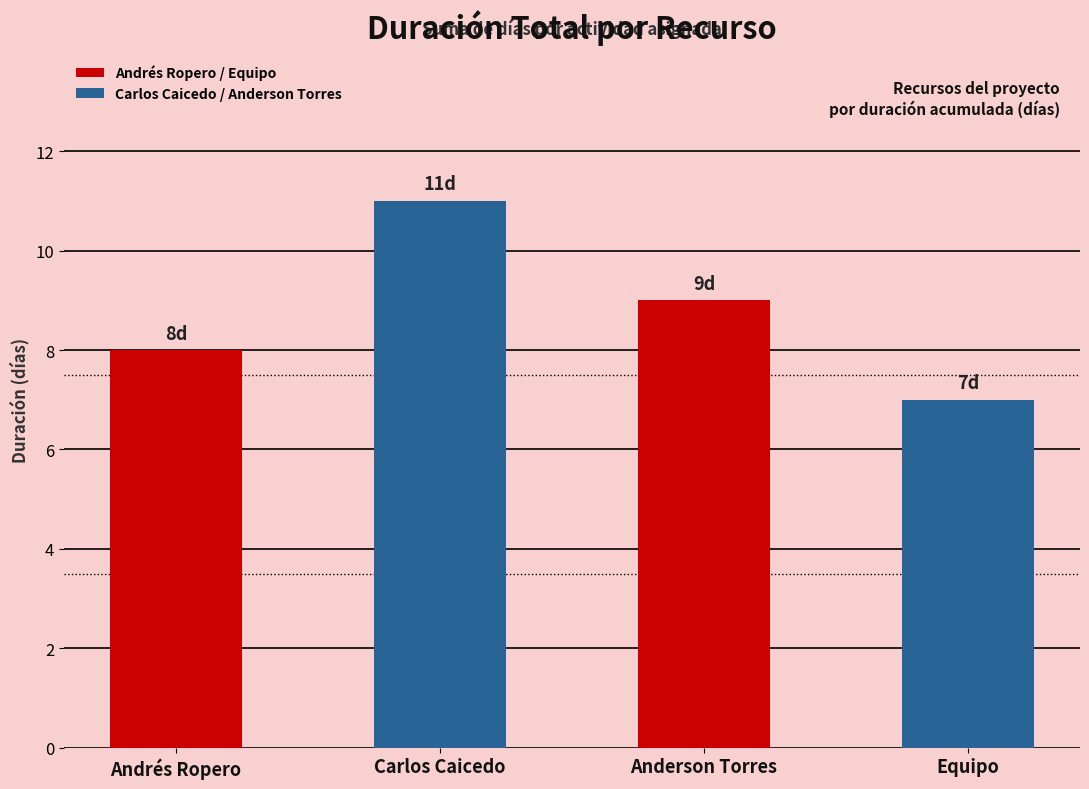

Reading right to left, transcribe all the data shown in this chart.

Equipo=7	Anderson Torres=9	Carlos Caicedo=11	Andrés Ropero=8